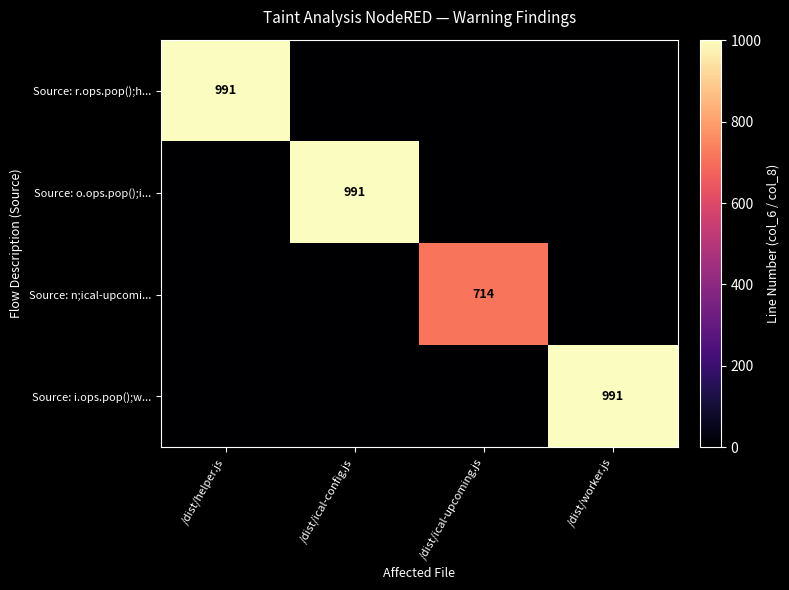

Is it true that Source: o.ops.pop();i... equals 991 at /dist/ical-config.js?

True